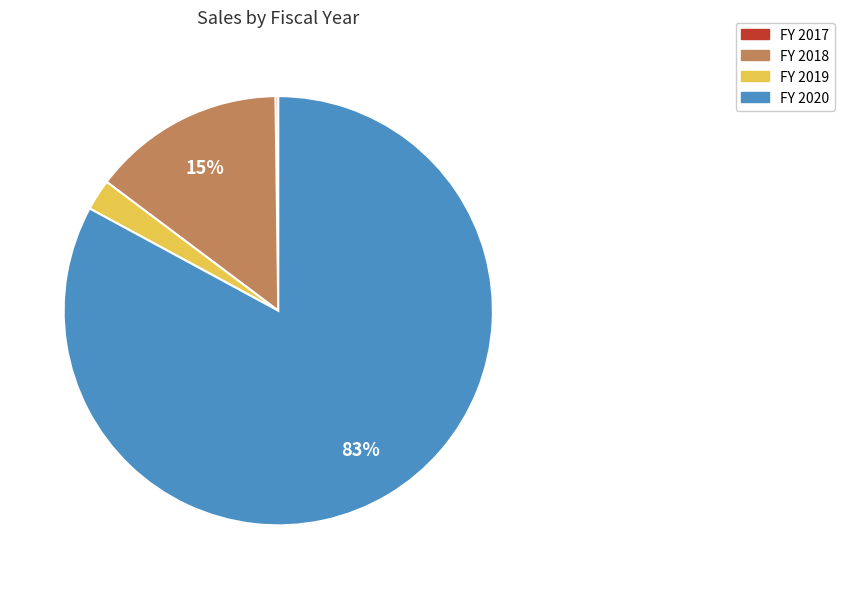

Is there a majority slice in this chart?

Yes